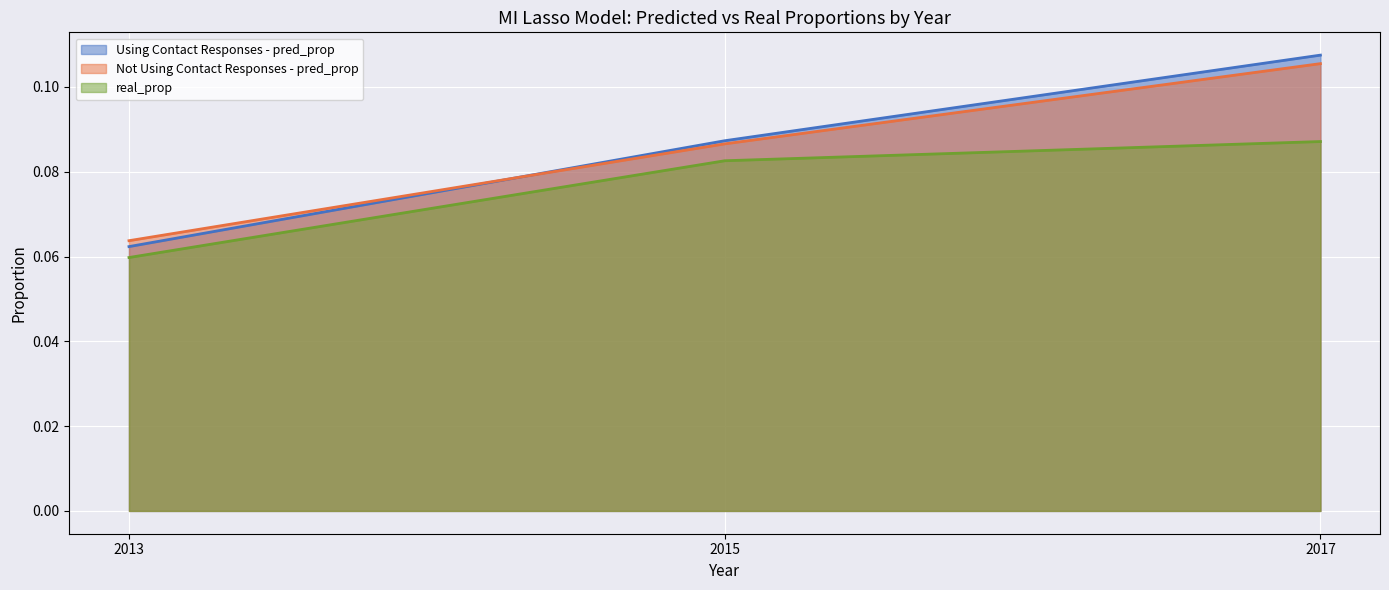

Between 2017 and 2015, which is larger?

2017